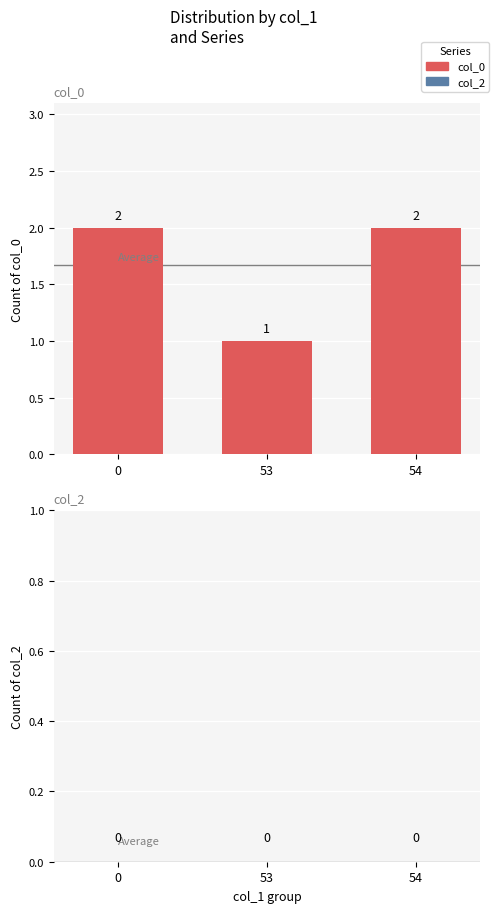

What is the ratio of the value at 0 to the value at 54?

1.0